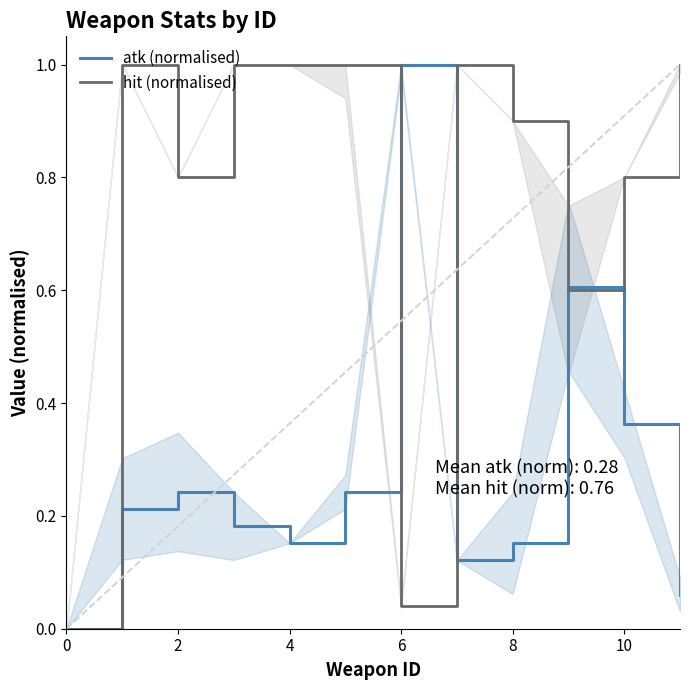

Rank the series at 7 from highest to lowest value.

hit (normalised), atk (normalised)